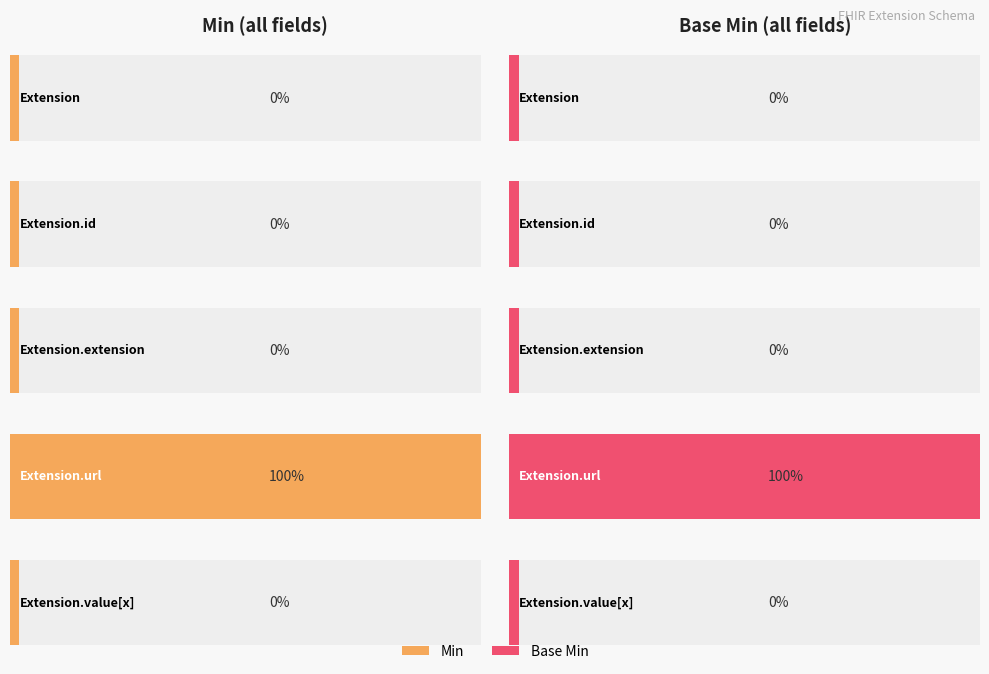

Is it true that Base Min equals 1 at Extension.id?

False